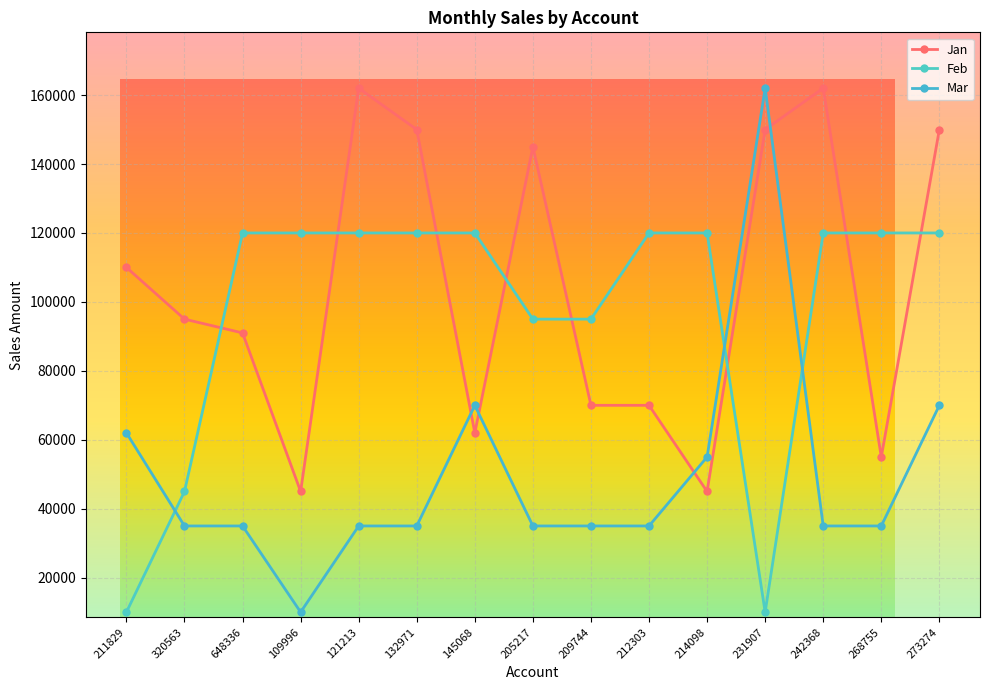

How many values in the Jan series are below 95000?

7